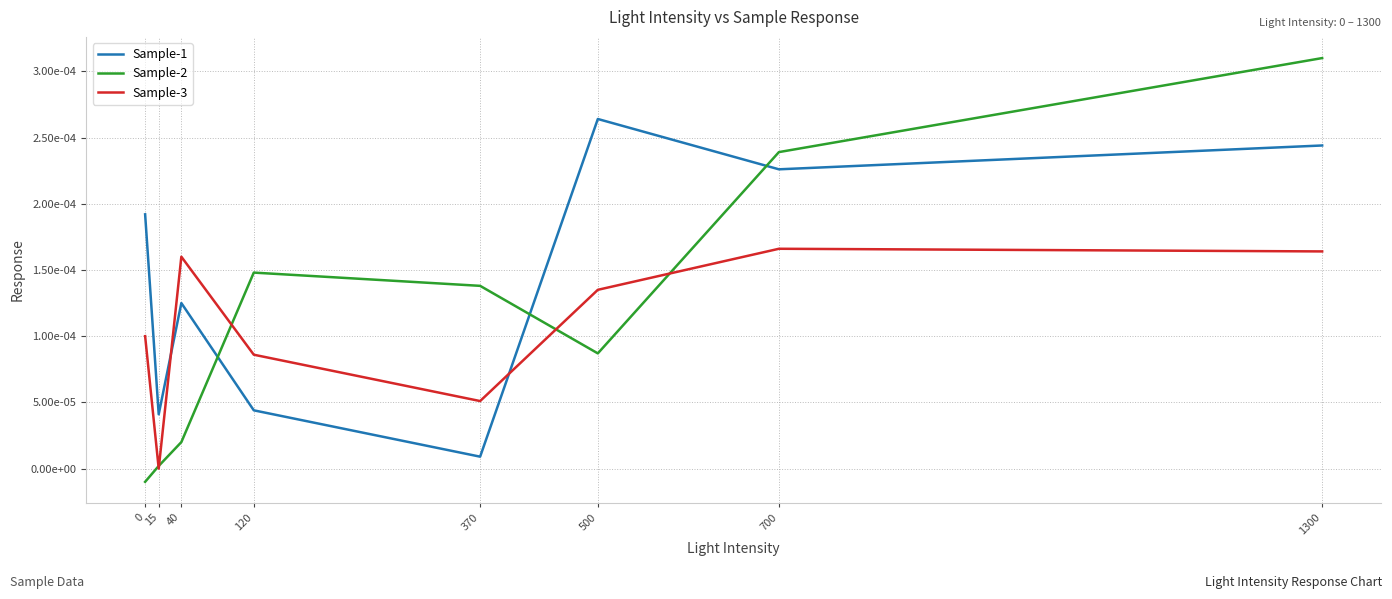

How many Sample-3 values are between 0 and 1?

8